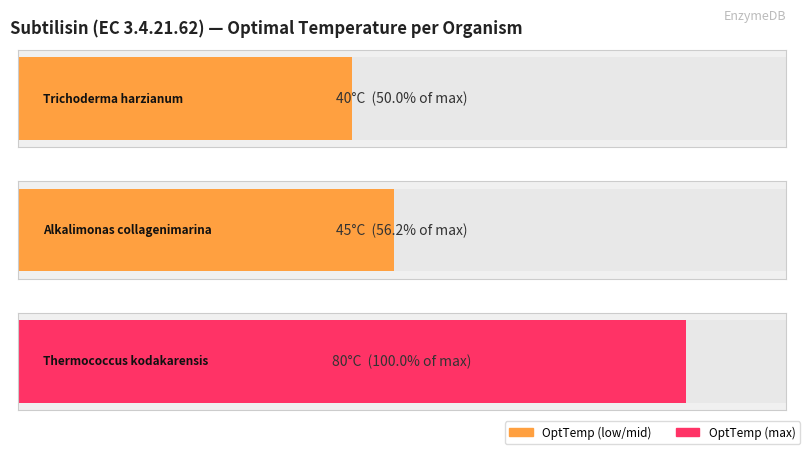

Rank the categories by value from highest to lowest.

Thermococcus kodakarensis, Alkalimonas collagenimarina, Trichoderma harzianum